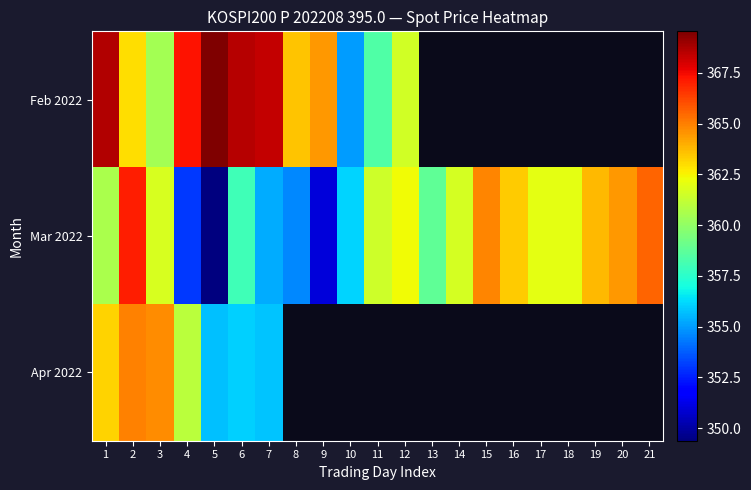

What is the smallest value displayed?

349.4